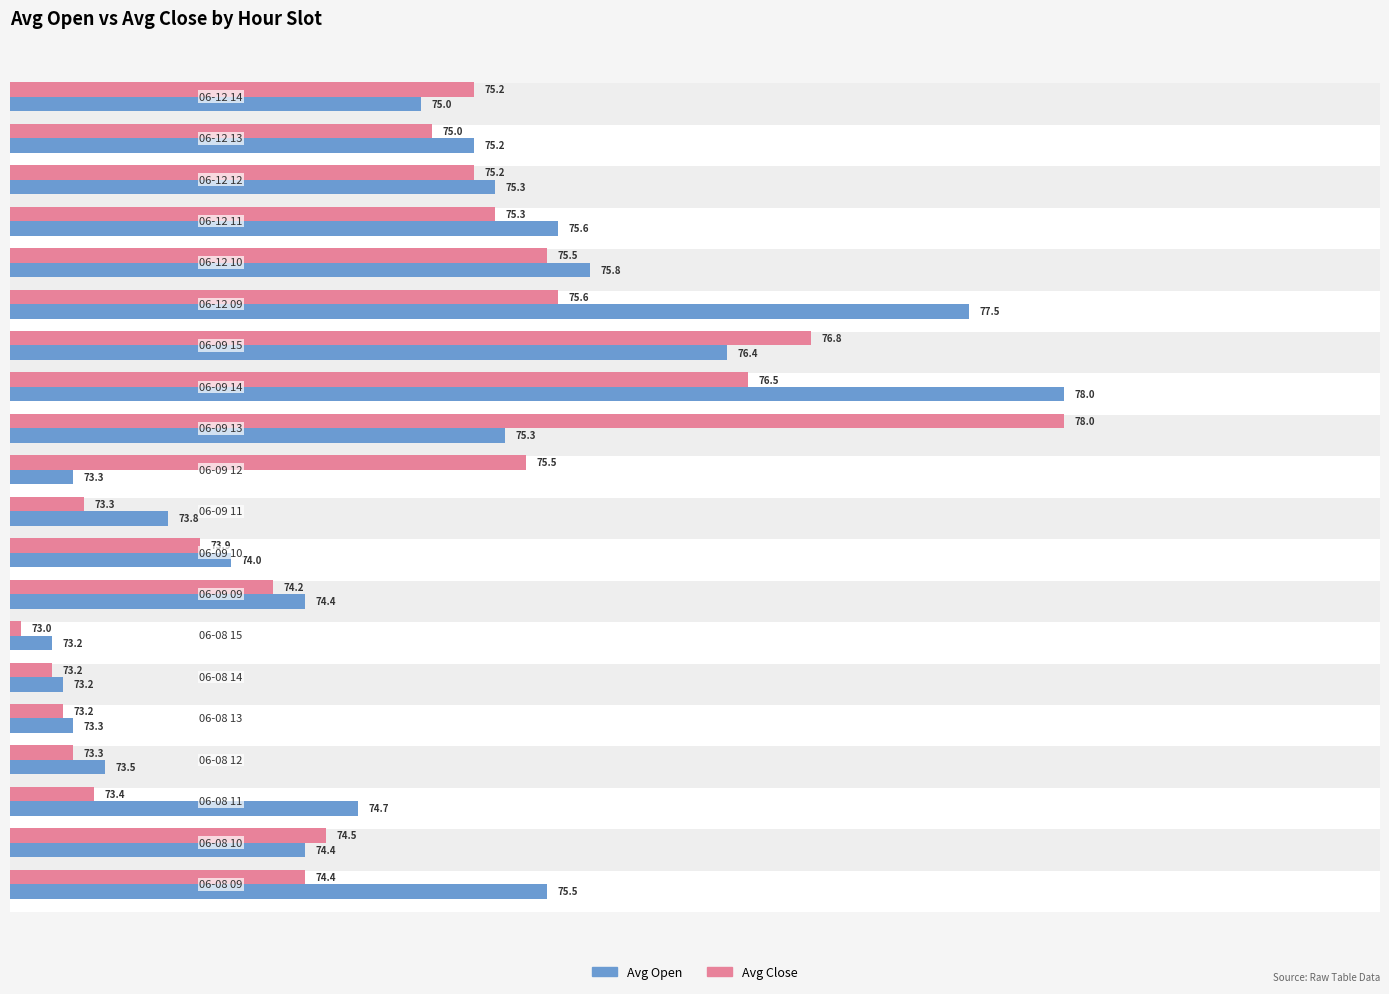

How many distinct data groups are displayed?

2